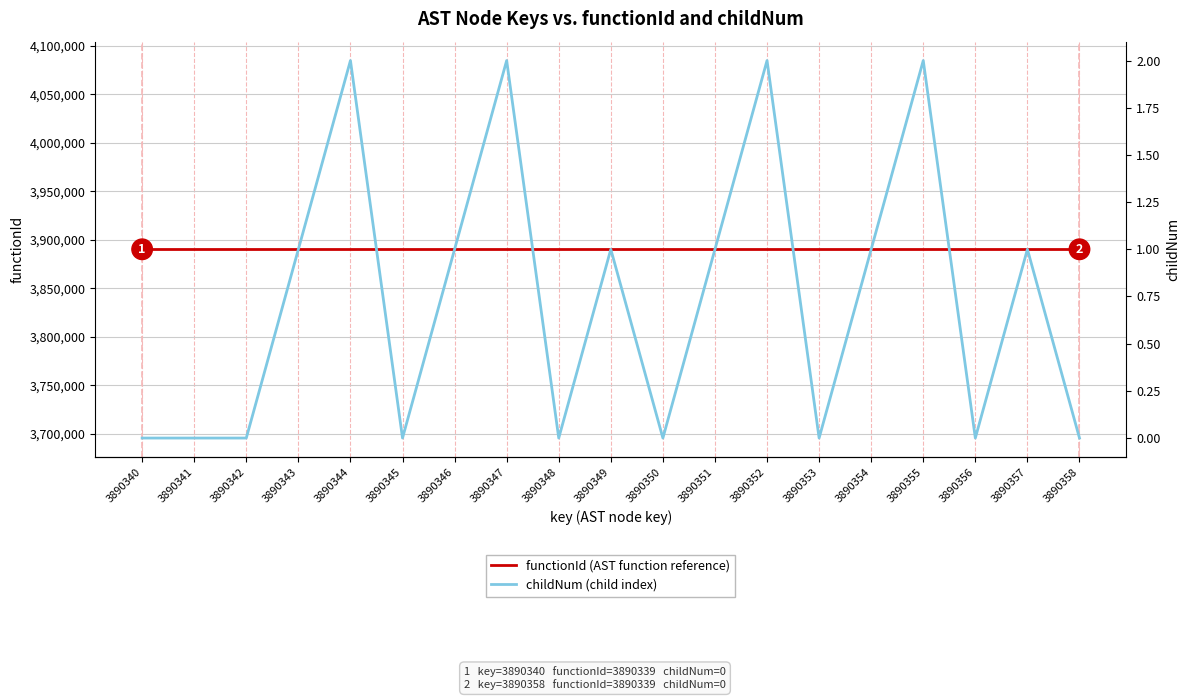

How many data points does each series have?

19